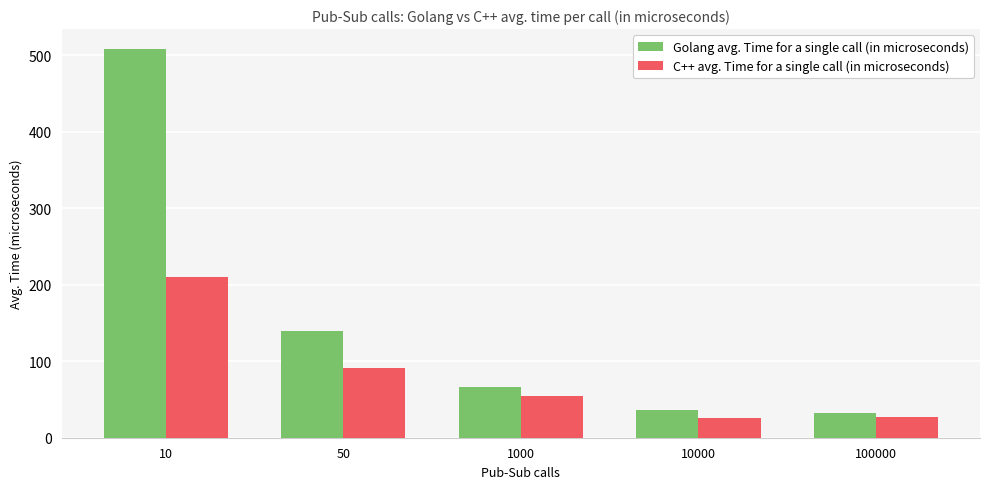

List the series in order of their peak value, highest first.

Golang avg. Time for a single call (in microseconds), C++ avg. Time for a single call (in microseconds)